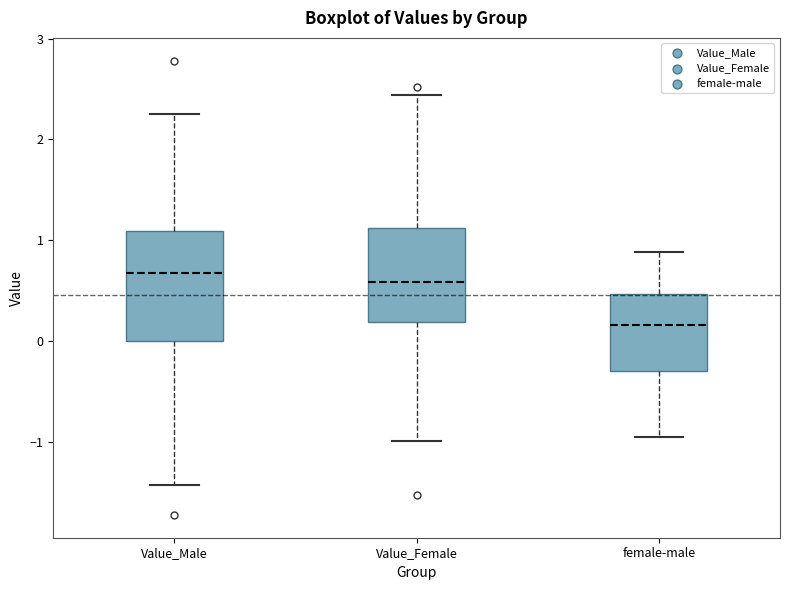

Comparing the boxes themselves (not the whiskers), which one is the tallest?

Value_Male